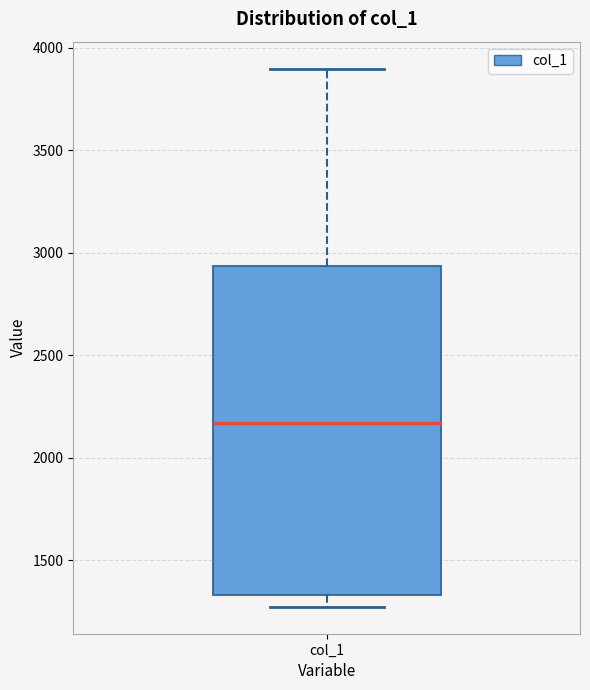

Read this box plot against the y-axis: the position of the median line, the range covered by the box, and the ends of both whiskers. The values are not printed on the chart, so give them approximately, as read against the axis.

median 2150, box 1350 to 2950, whiskers 1250 to 3900